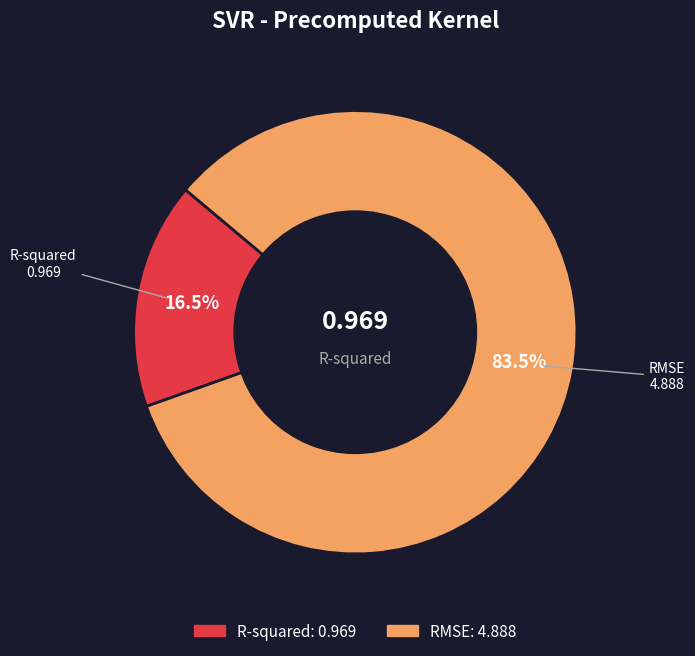

Combined, what portion of the pie is R-squared and RMSE?

100.0%